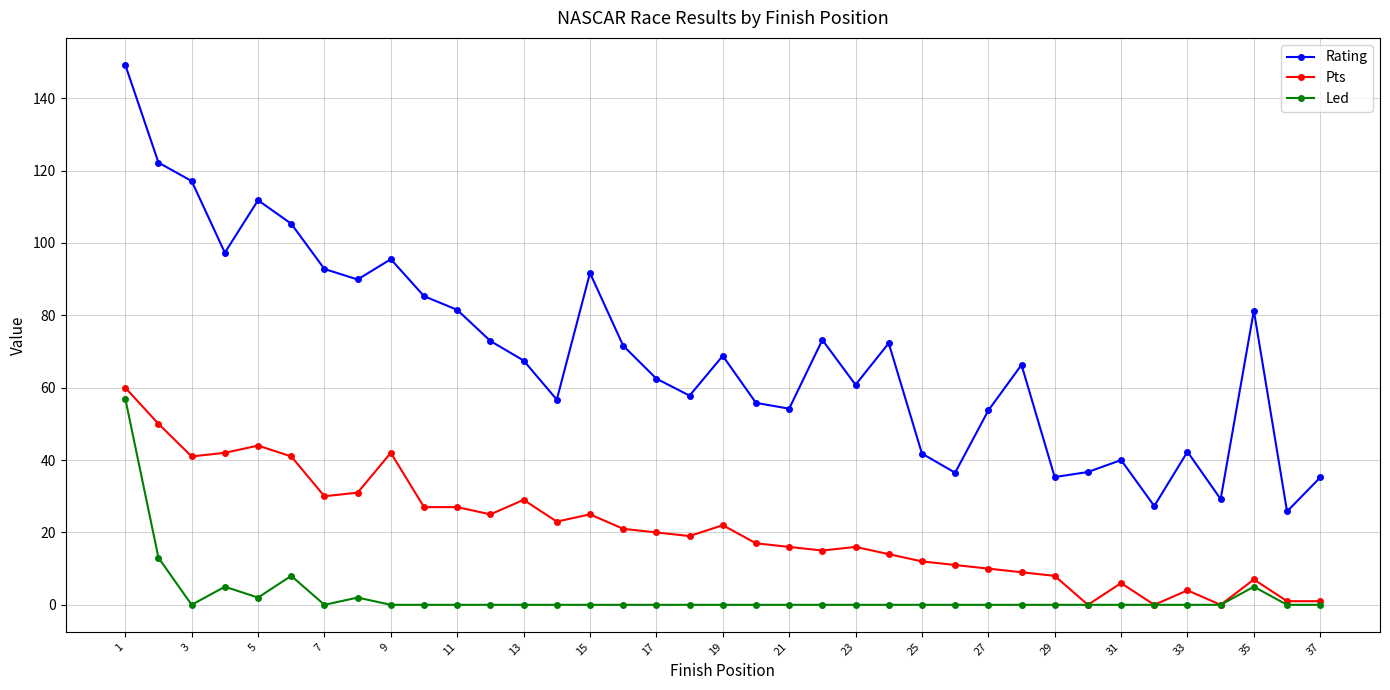

True or false: Pts and Rating intersect in this chart.

False